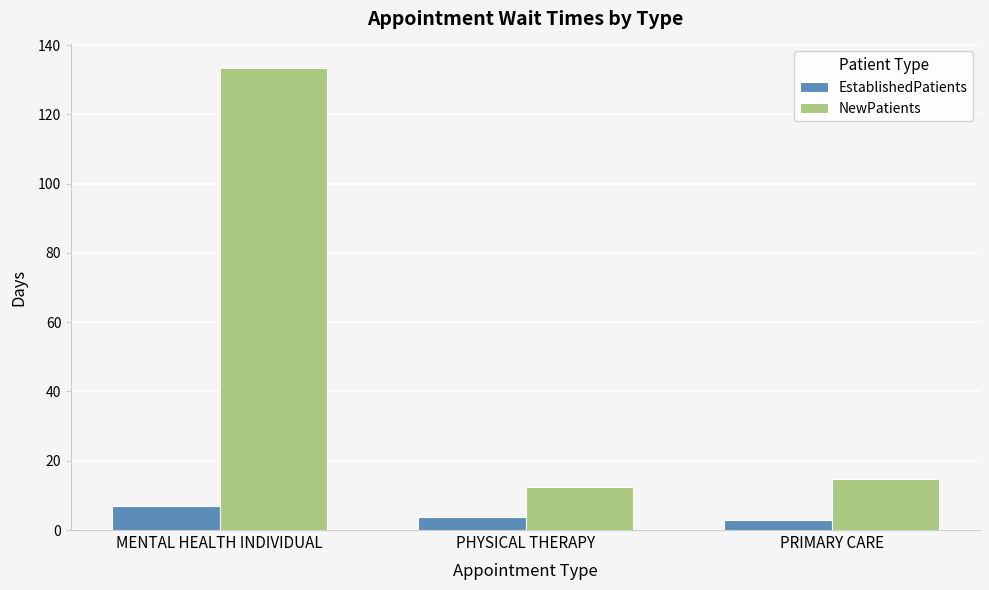

What is the average value of the EstablishedPatients series?

4.5